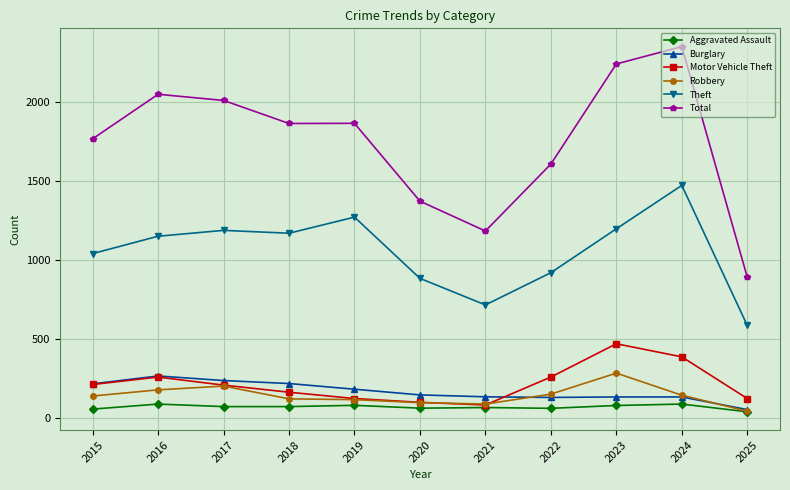

What is the highest value of the Theft series?

1473